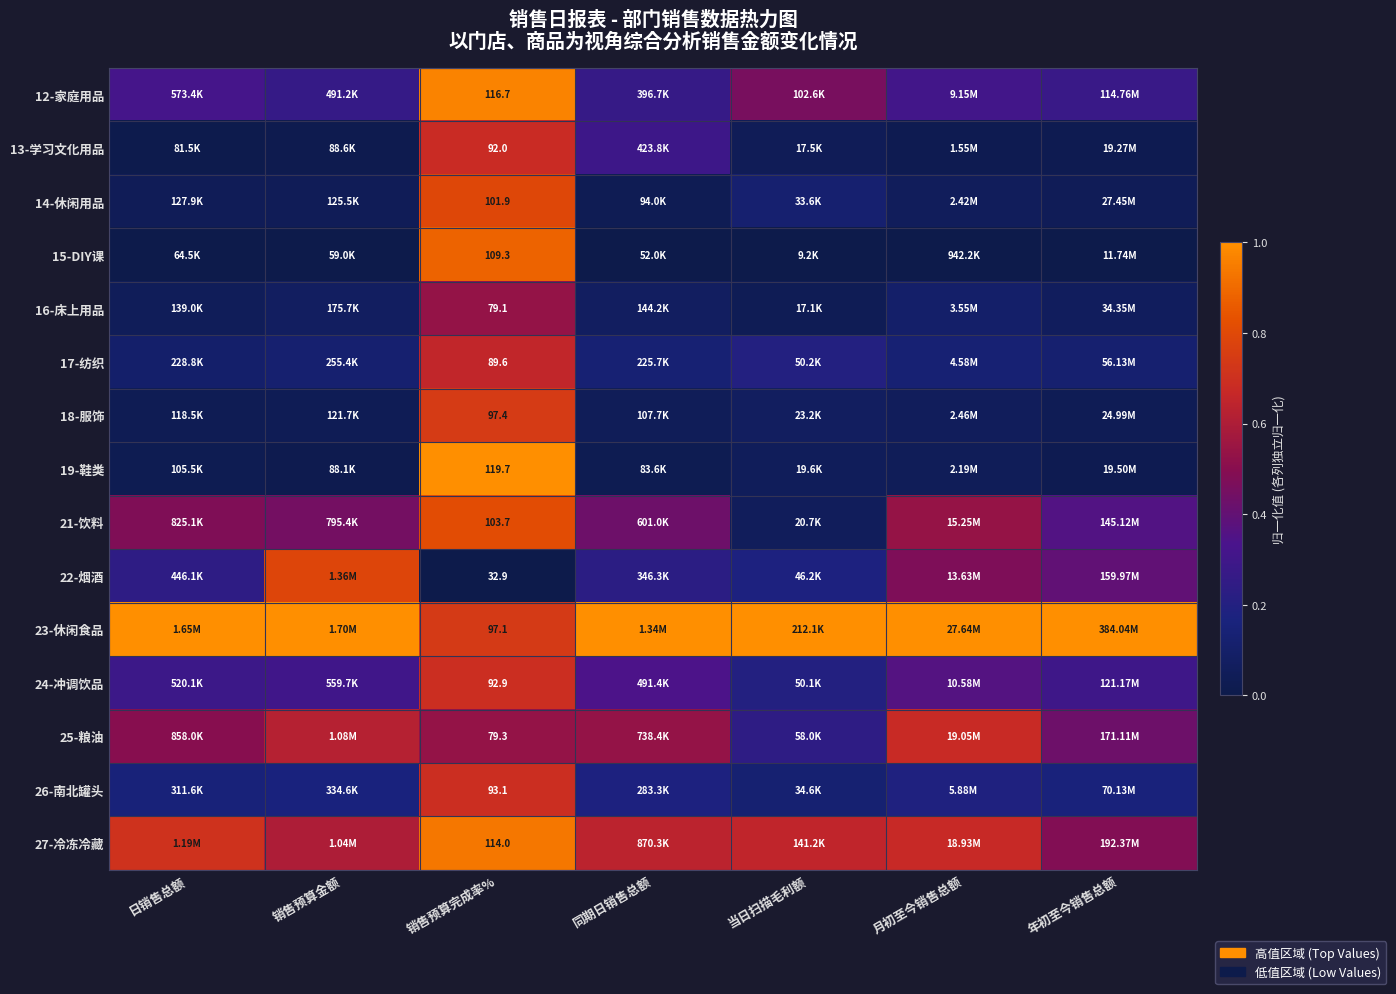

Rank the categories by 19-鞋类 value from highest to lowest.

销售预算完成率%, 当日扫描毛利额, 月初至今销售总额, 日销售总额, 同期日销售总额, 年初至今销售总额, 销售预算金额